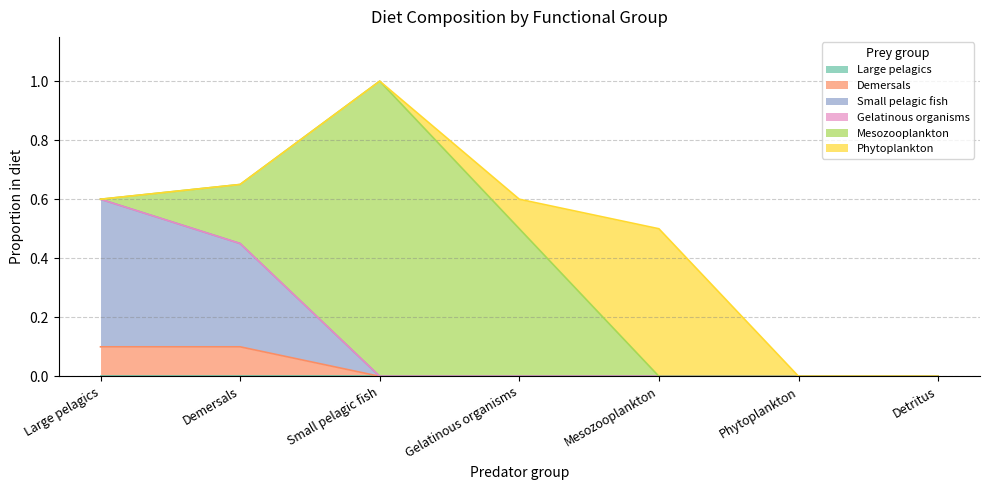

At which category is the sum across all series the highest?

Small pelagic fish